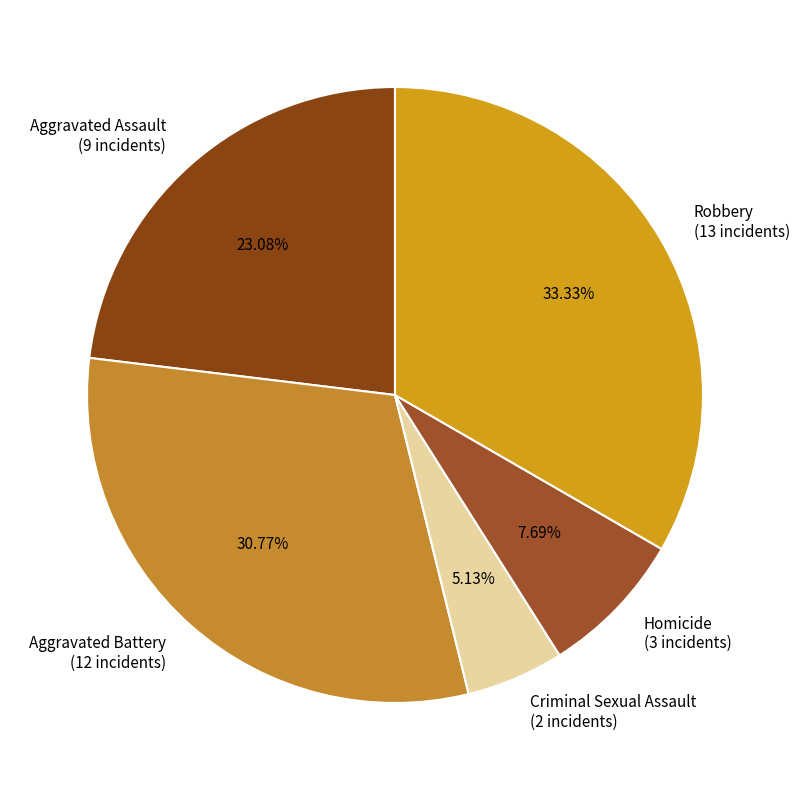

How many slices are in this pie chart?

5